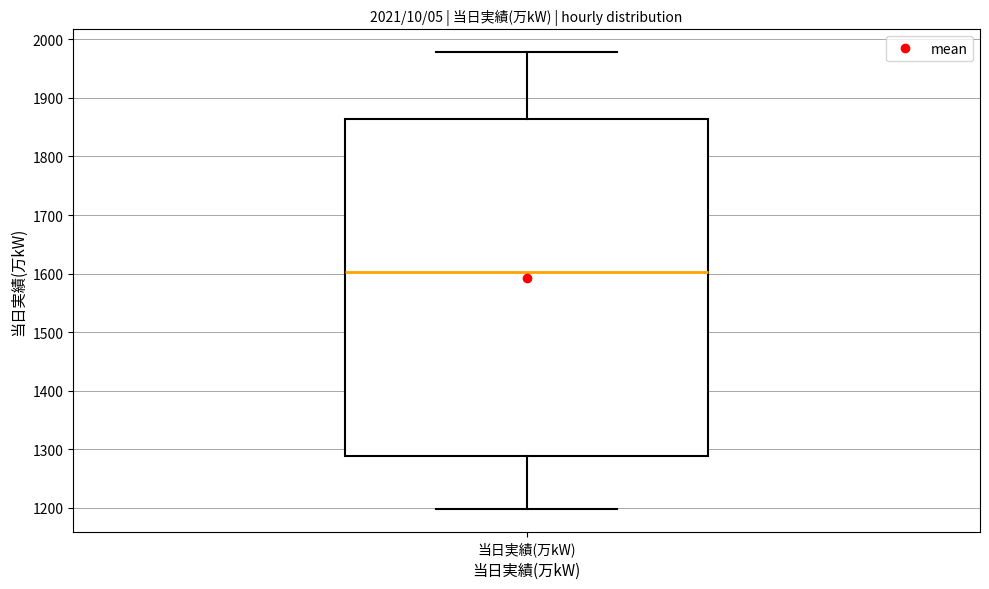

Transcribe this box plot: give where the median line is, the range the box spans, and where the two whiskers end, as read against the y-axis. The values are not printed on the chart, so give them approximately, as read against the axis.

median 1600, box 1290 to 1860, whiskers 1200 to 1980